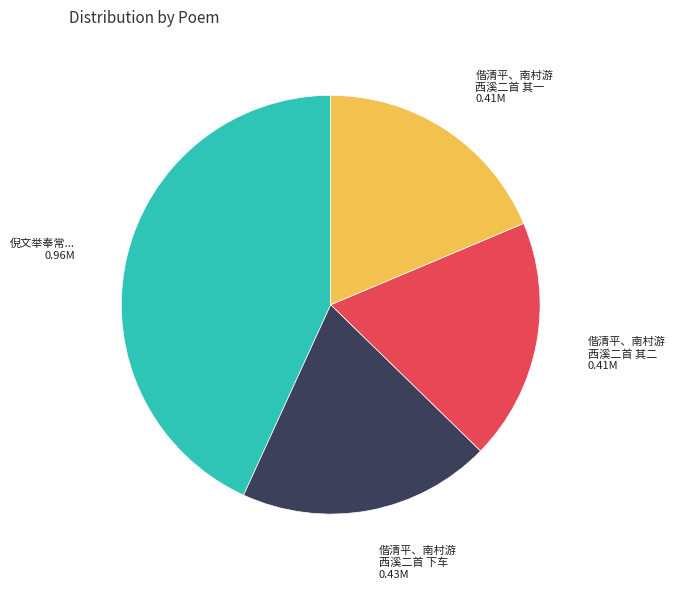

What is the ratio of the value at 倪文举奉常... to the value at 偕清平、南村游 西溪二首 下车?

2.2